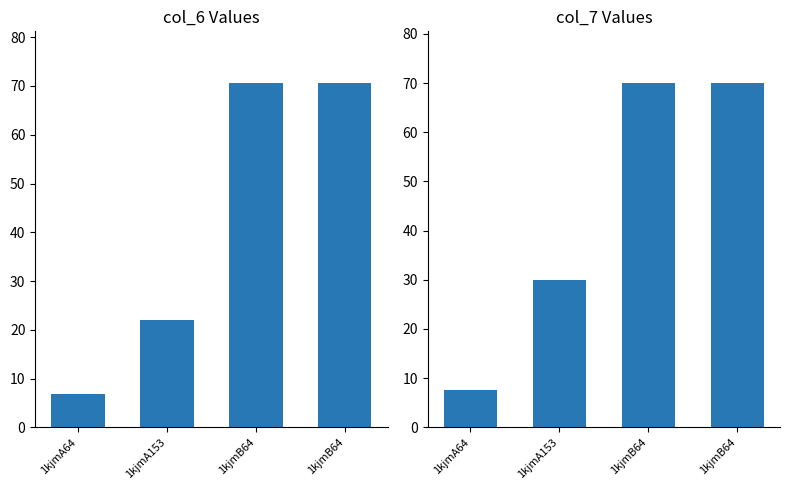

List the labels in order of col_7 value, smallest first.

1kjmA64, 1kjmA153, 1kjmB64, 1kjmB64